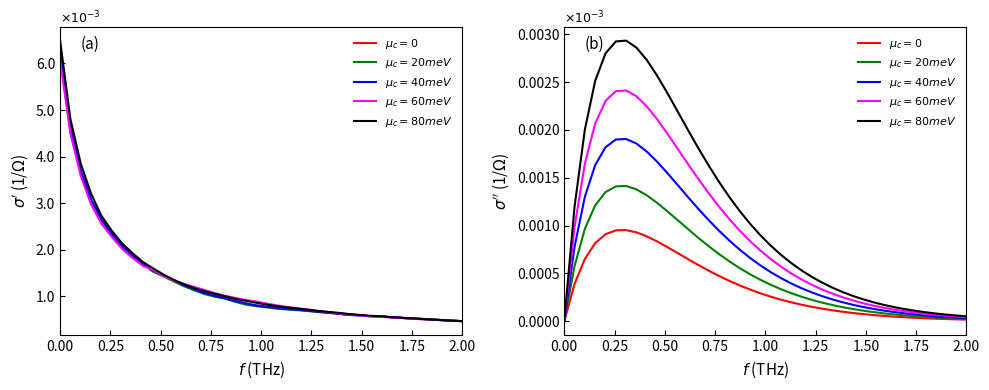

Is the value of $\mu_c=0$ at 9 greater than the value of $\mu_c=40meV$ at 17?

Yes